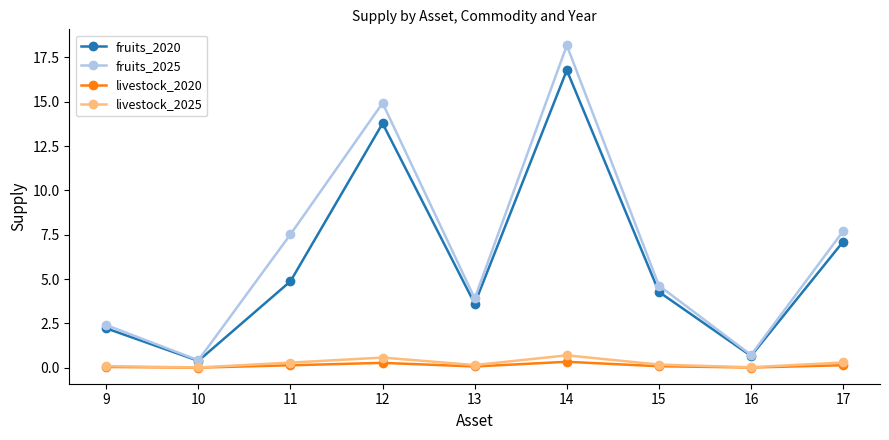

What is the total value across all series at 10?

0.8